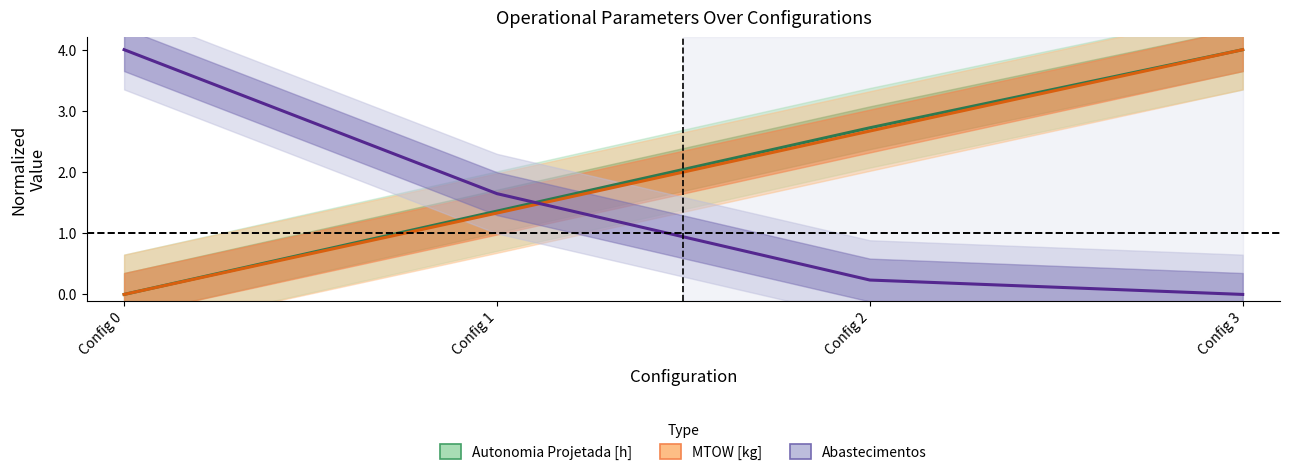

The Abastecimentos series shows 0.0 at Config 3. True or false?

True